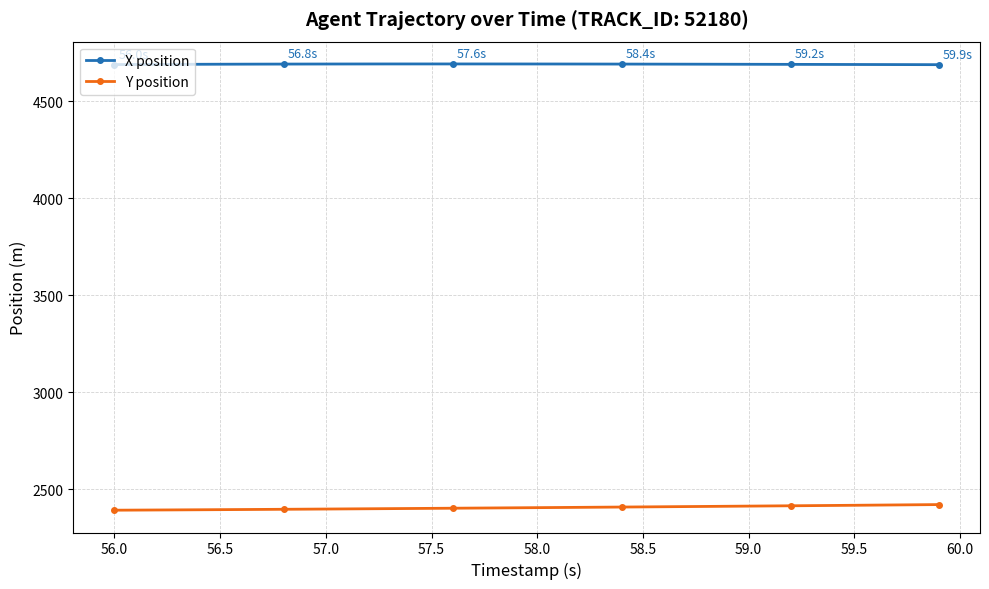

Rank the series by their average value, from highest to lowest.

X position, Y position